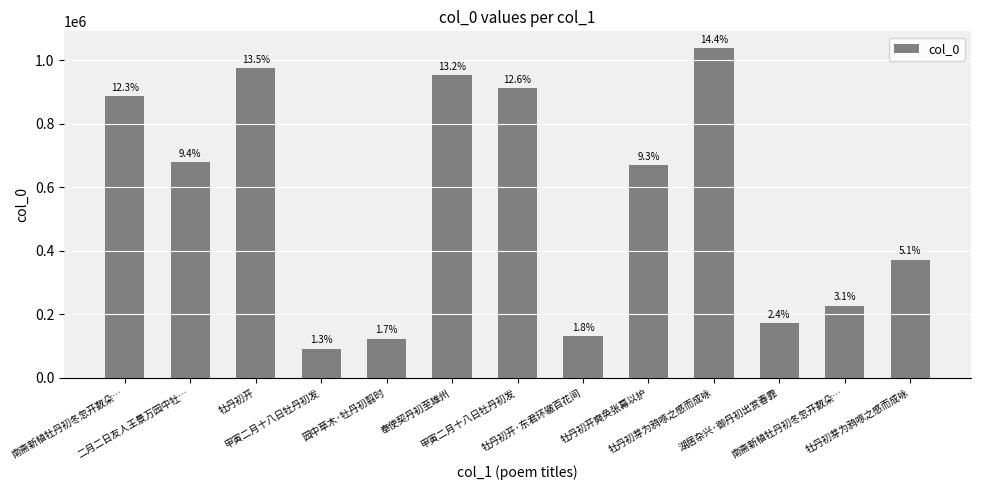

What is the label of the 6th bar from the right?

牡丹初开·东君环辙百花间